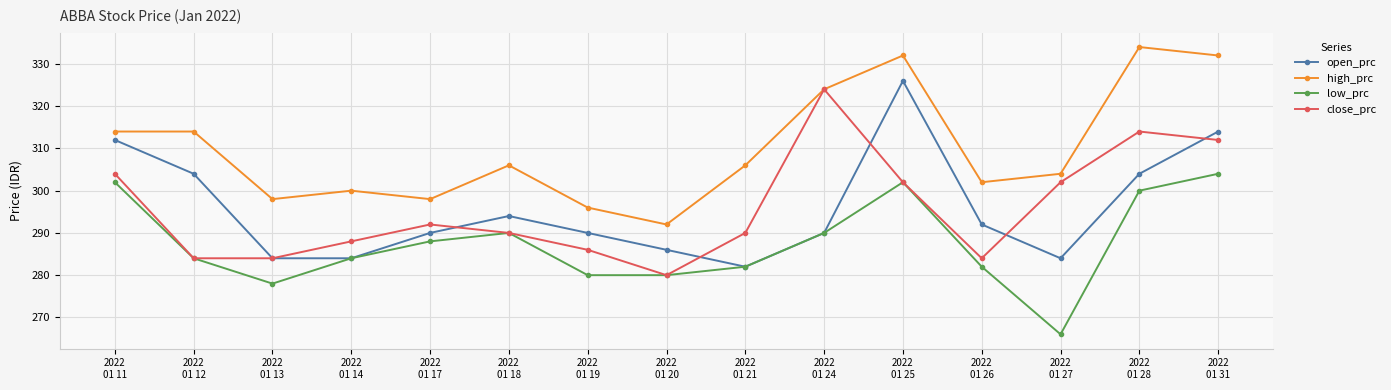

What is the sum of the low_prc values at 2022
01 31 and 2022
01 20?

584